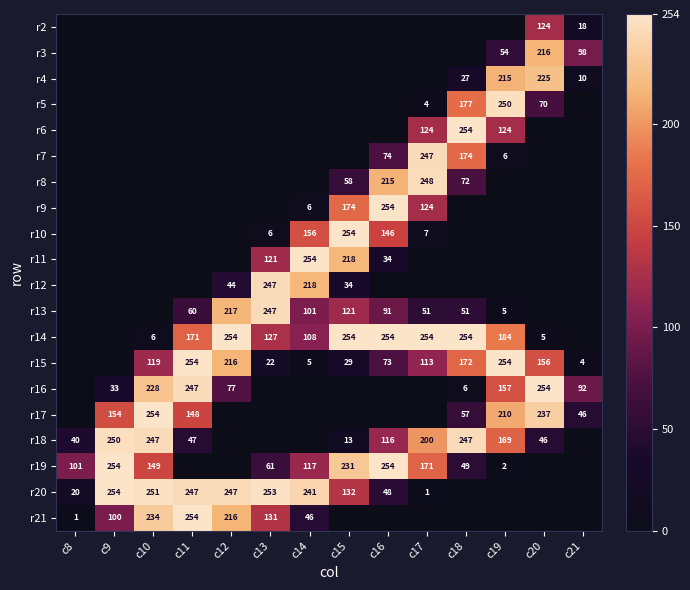

Is the value of r15 at c14 greater than the value of r7 at c17?

No